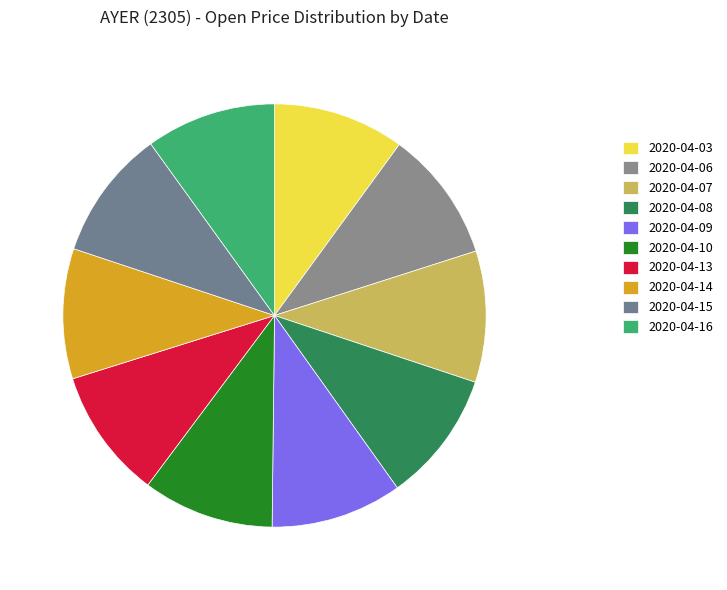

Which slice is the largest?

2020-04-03